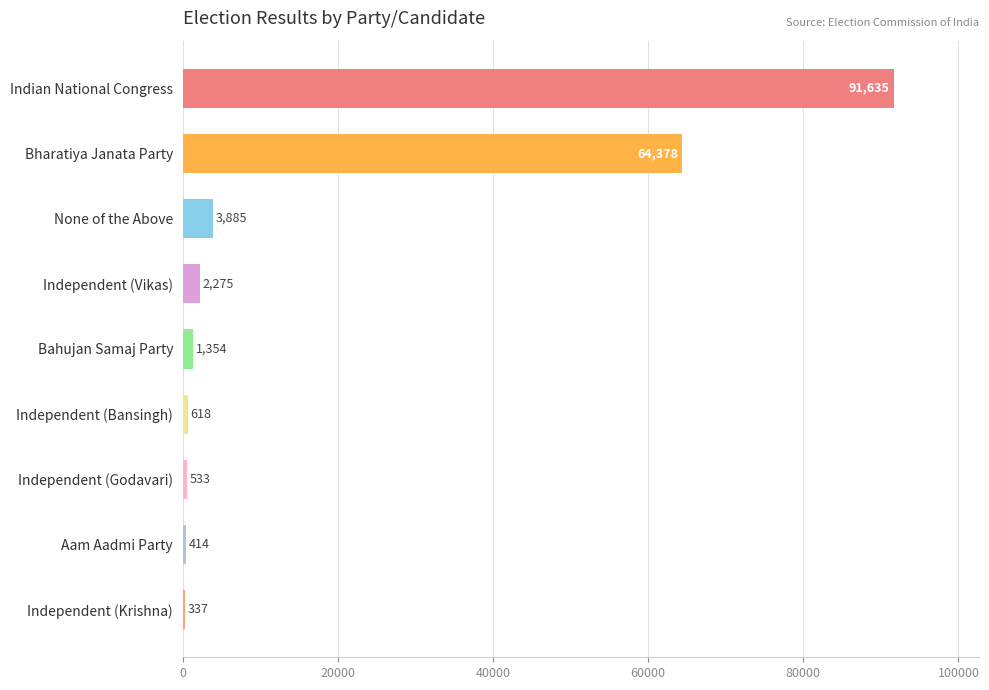

What position from the top is Bharatiya Janata Party?

2